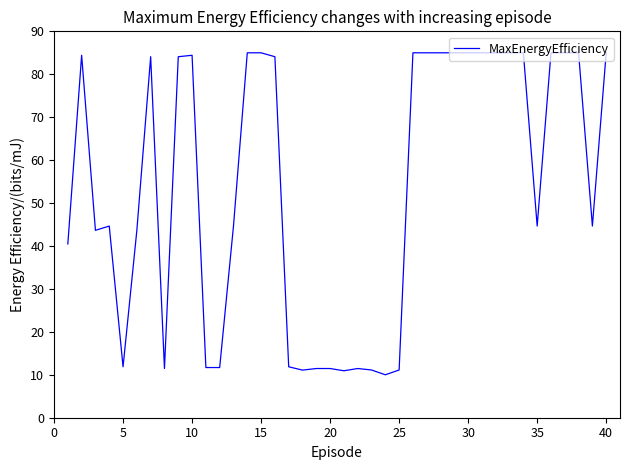

What is the minimum value shown in the chart?

10.0